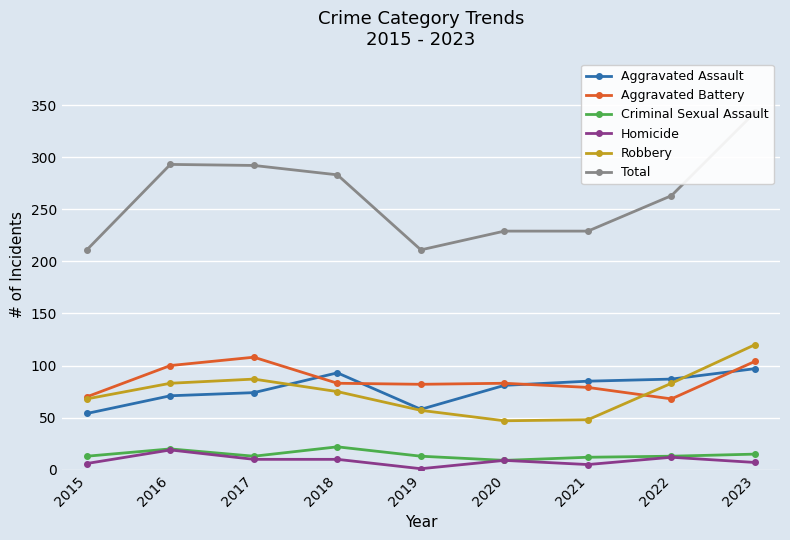

In Total, how many points are lower than both neighbors (excluding endpoints)?

1